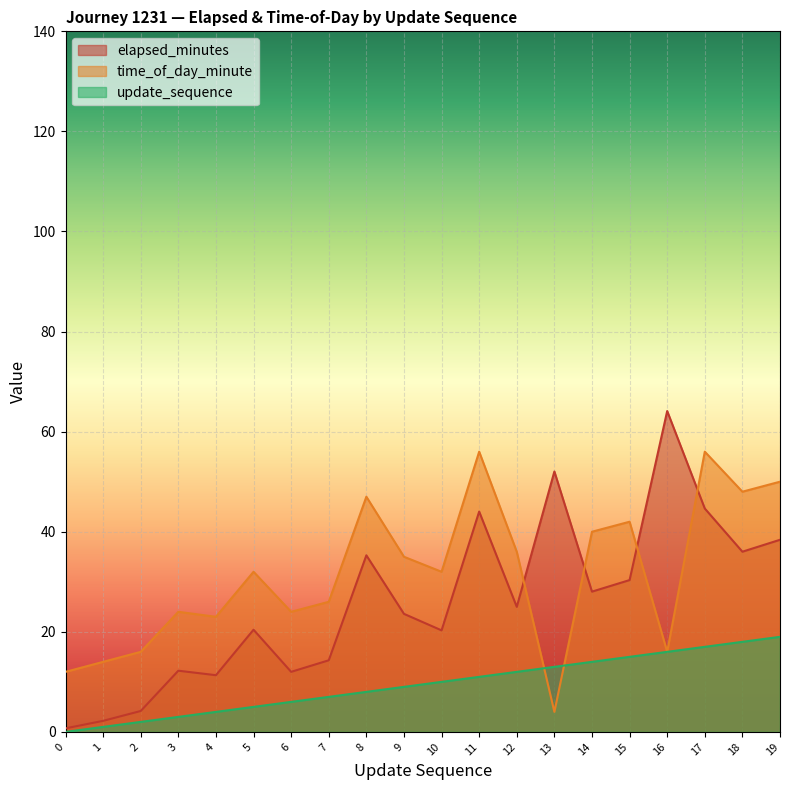

What is the maximum value for time_of_day_minute?

56.0